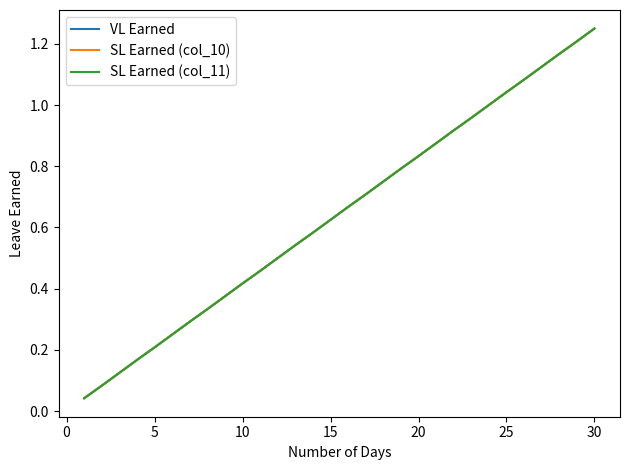

What is the greatest value displayed?

1.2